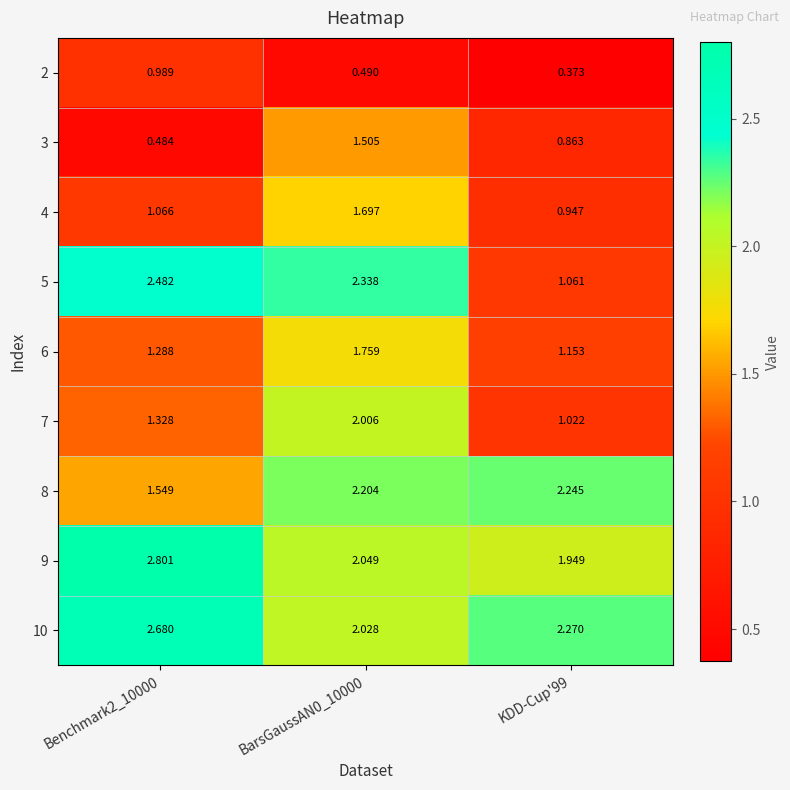

At which category does the chart reach its minimum across all series?

KDD-Cup'99